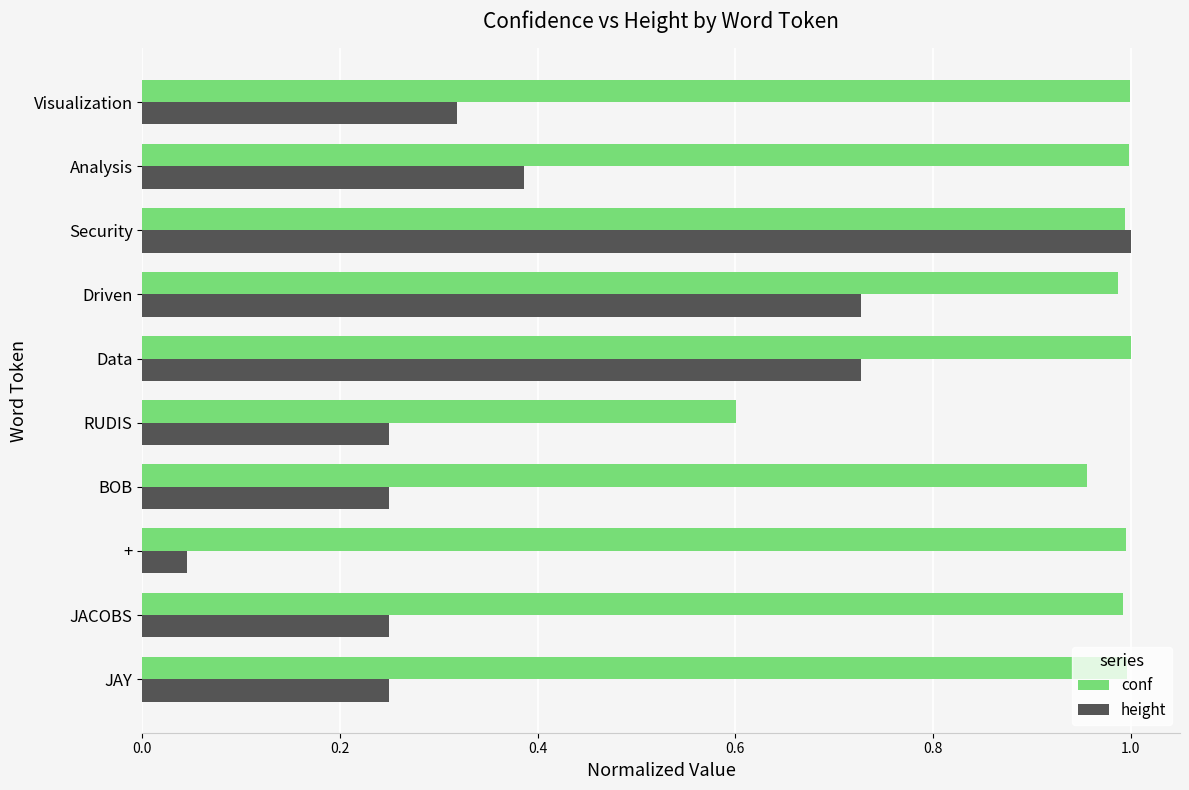

Which category has the lowest value across all series?

+